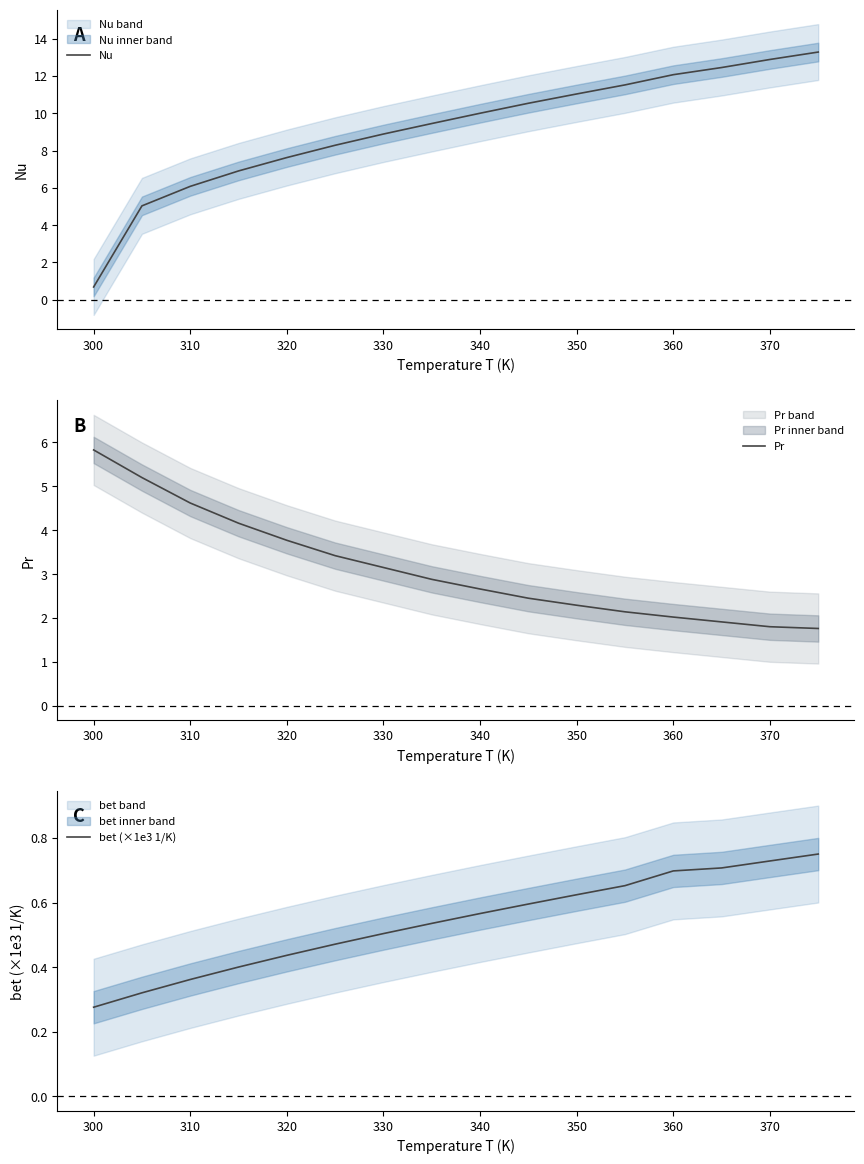

Which series has the widest spread of values?

Nu